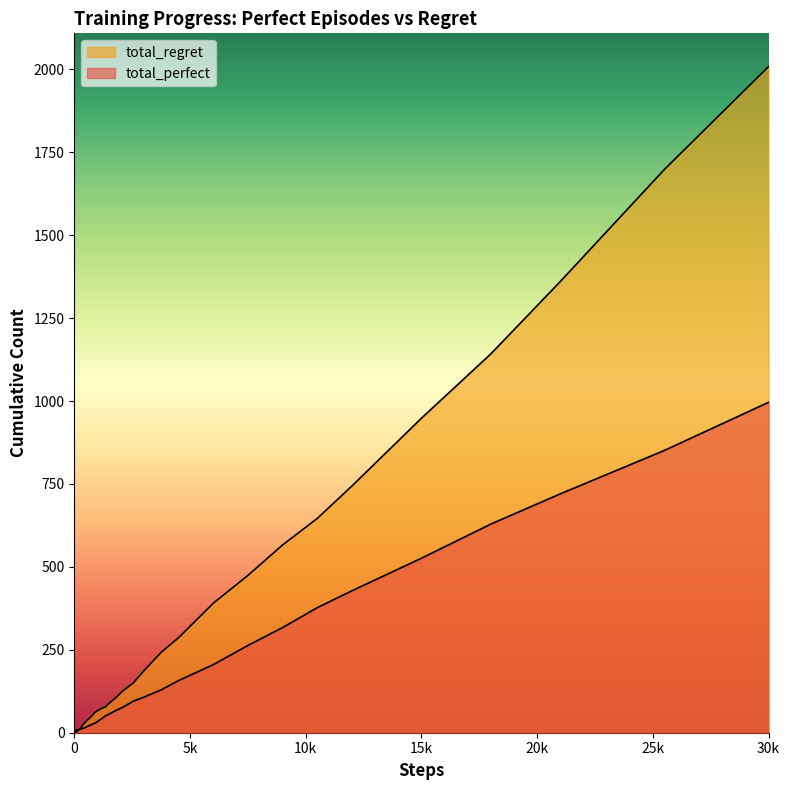

What are all the series names shown in the legend?

total_perfect, total_regret